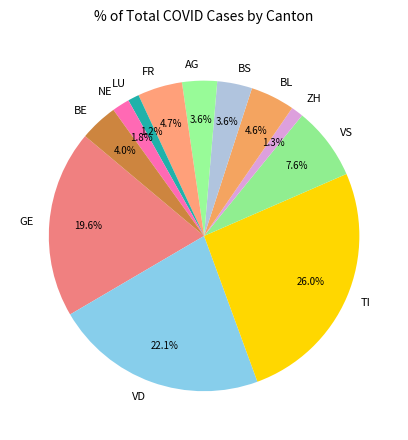

Count the number of slices in the pie.

12